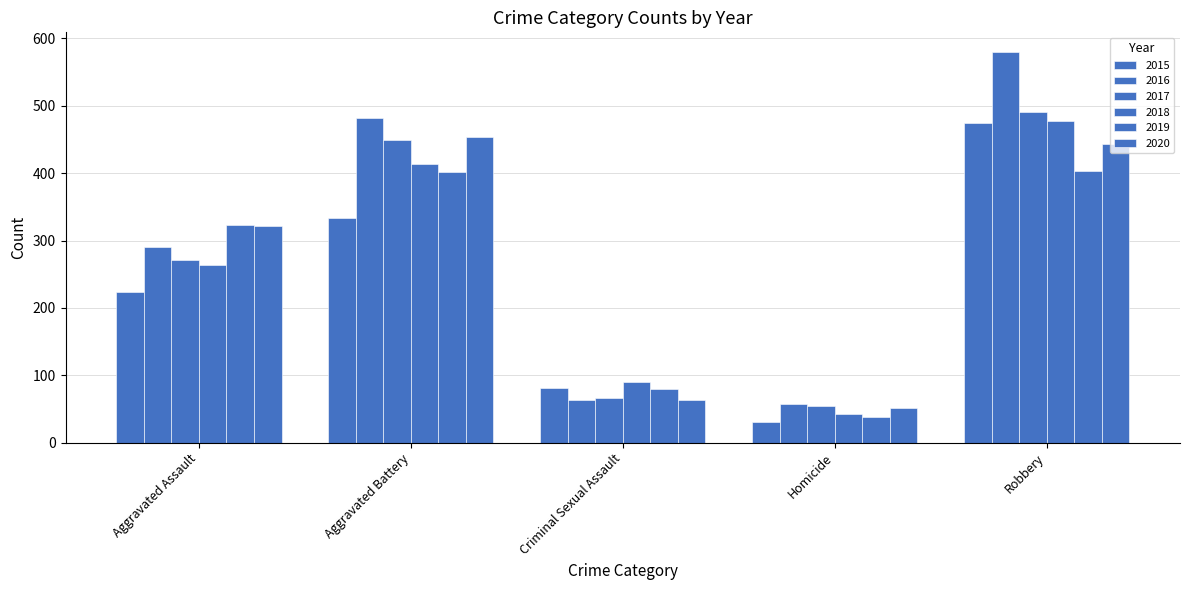

At Criminal Sexual Assault, list the series in order from smallest to largest.

2016, 2020, 2017, 2019, 2015, 2018